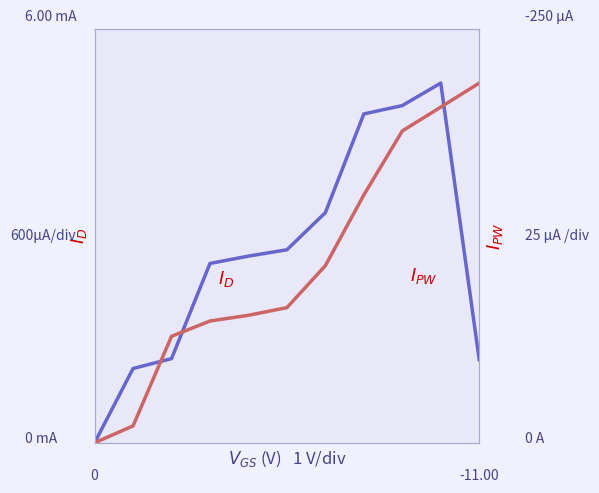

Where is the first local maximum for $I_D$?

9